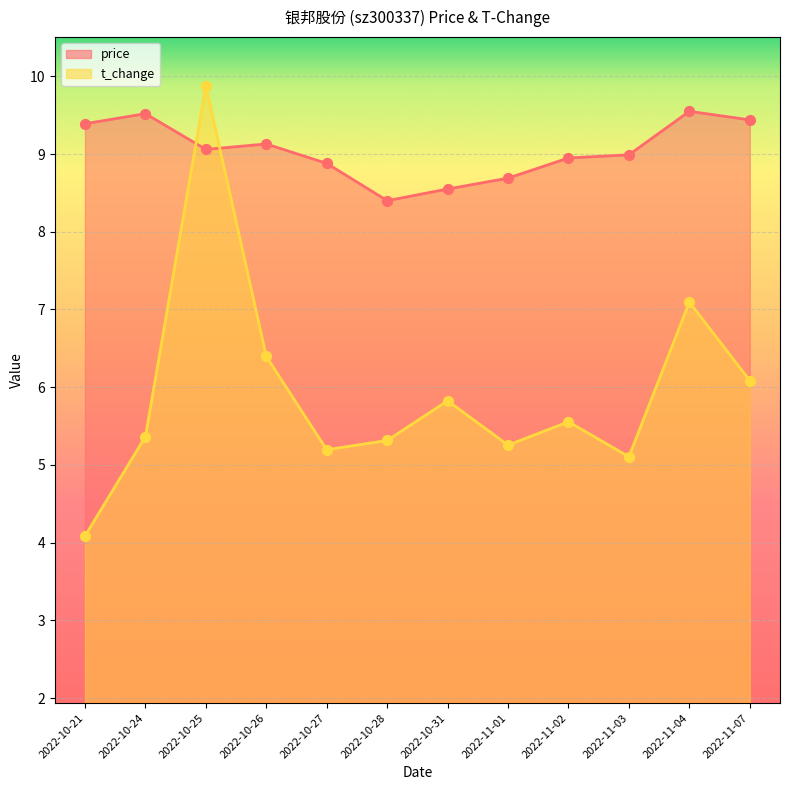

Is the value of price at 2022-11-03 greater than the value of t_change at 2022-11-02?

Yes